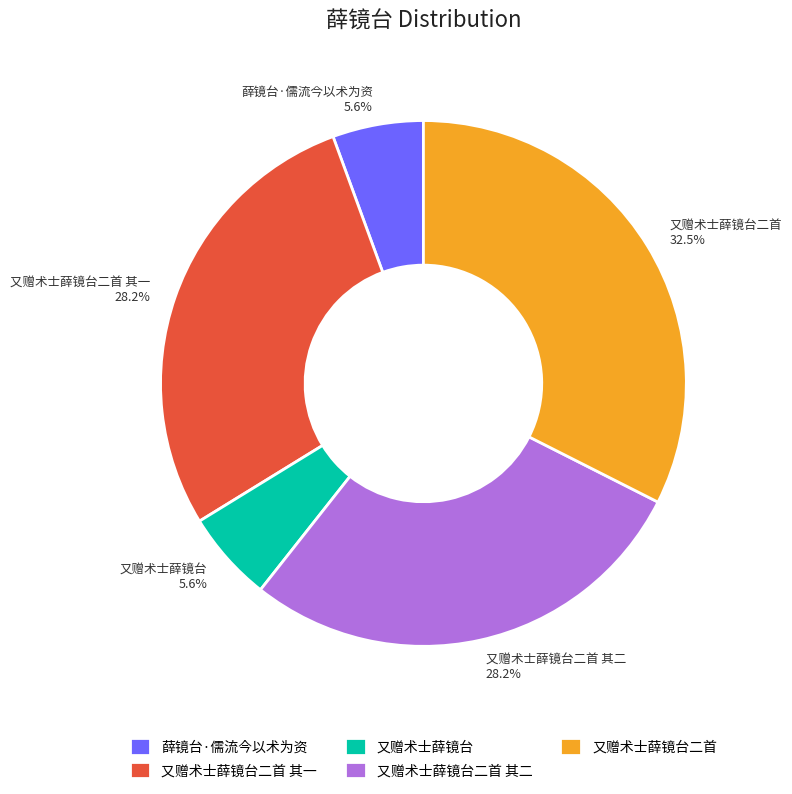

To the nearest percent, what percentage of the pie is 又赠术士薛镜台?

6%